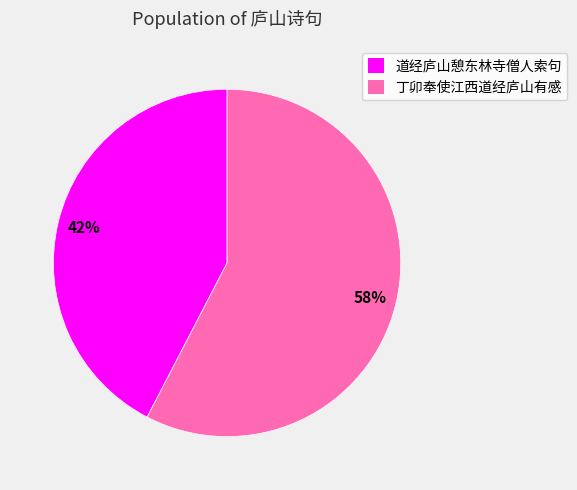

To the nearest percent, what is the average slice percentage?

50%